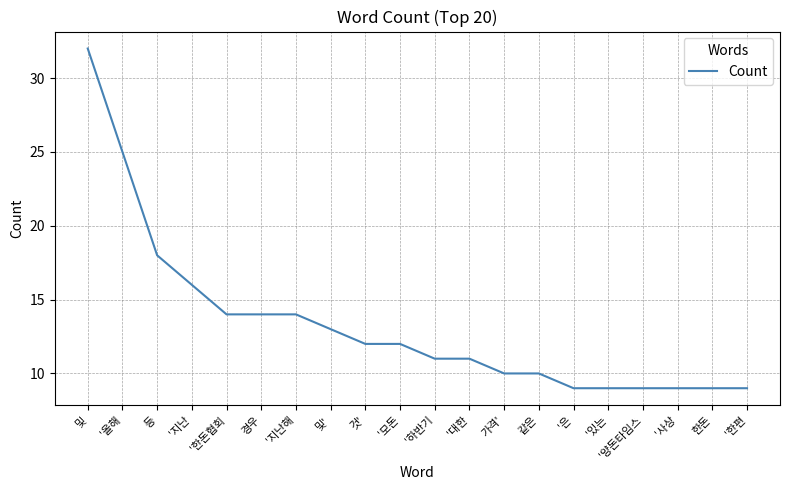

What position from the left is '올해?

2